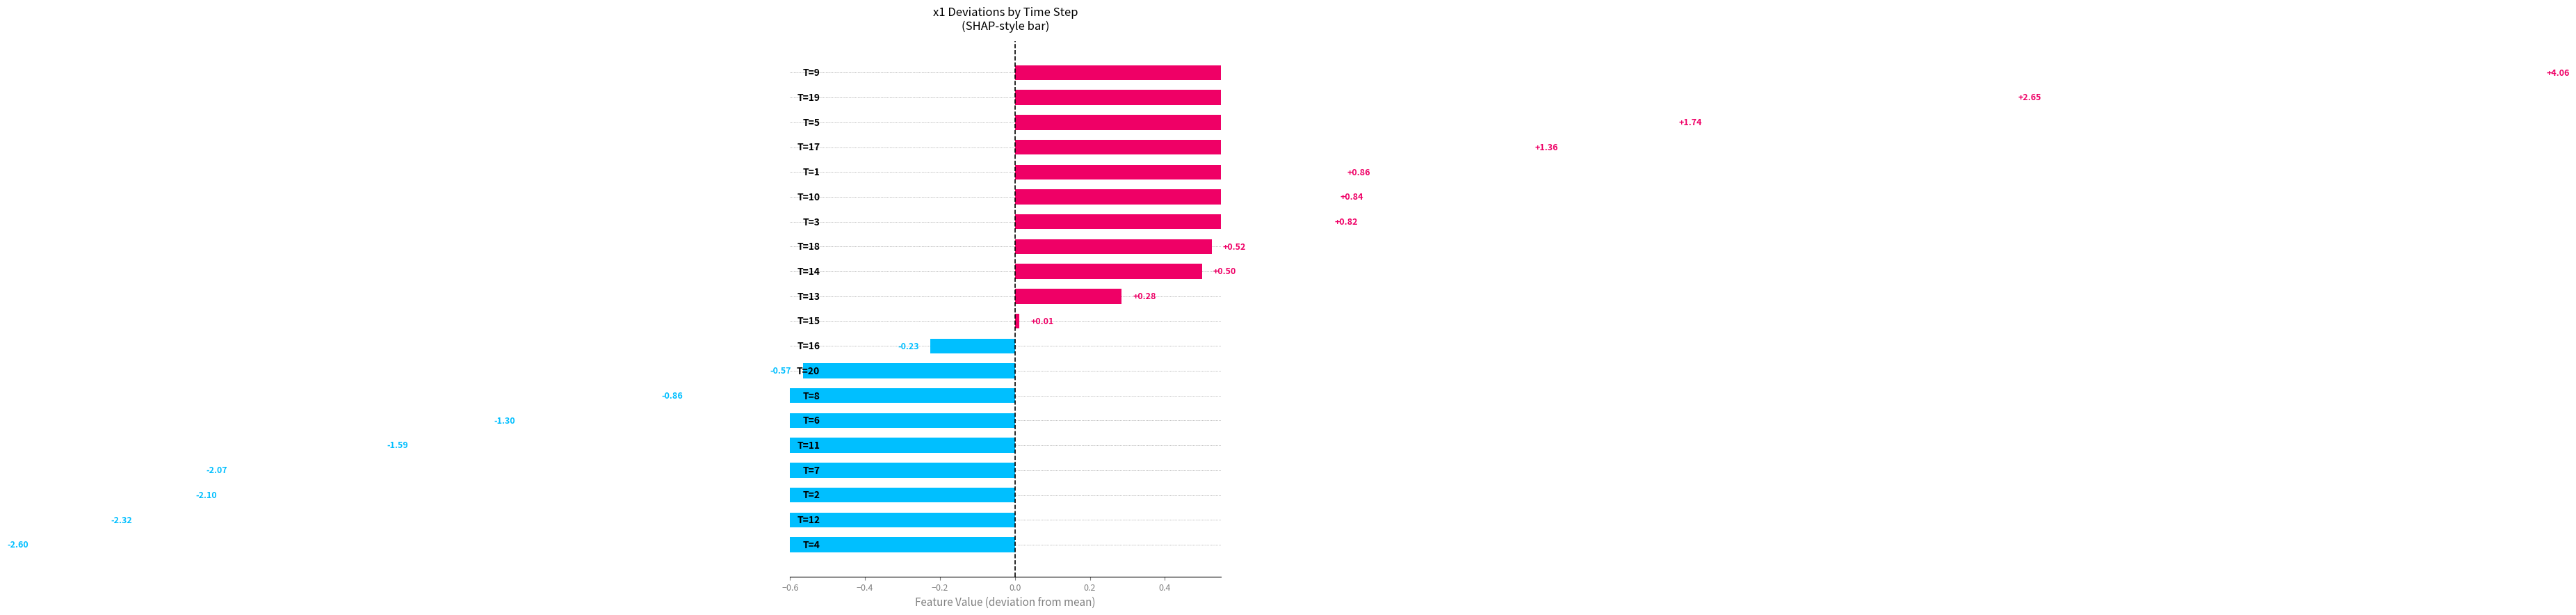

Reading left to right, what are all the values shown in this chart?

-2.6	-2.3	-2.1	-2.1	-1.6	-1.3	-0.9	-0.6	-0.2	0.0	0.3	0.5	0.5	0.8	0.8	0.9	1.4	1.7	2.6	4.1